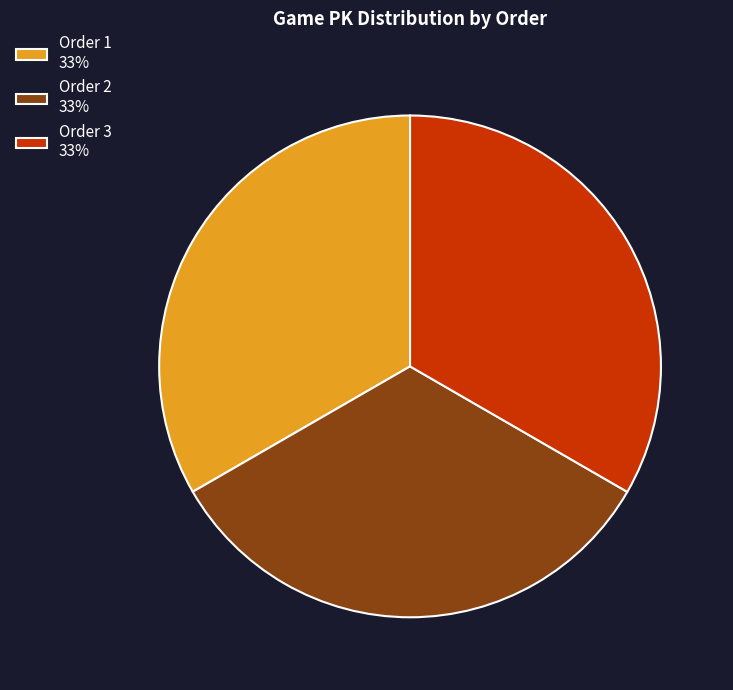

Is there any slice that represents more than half of the pie?

No